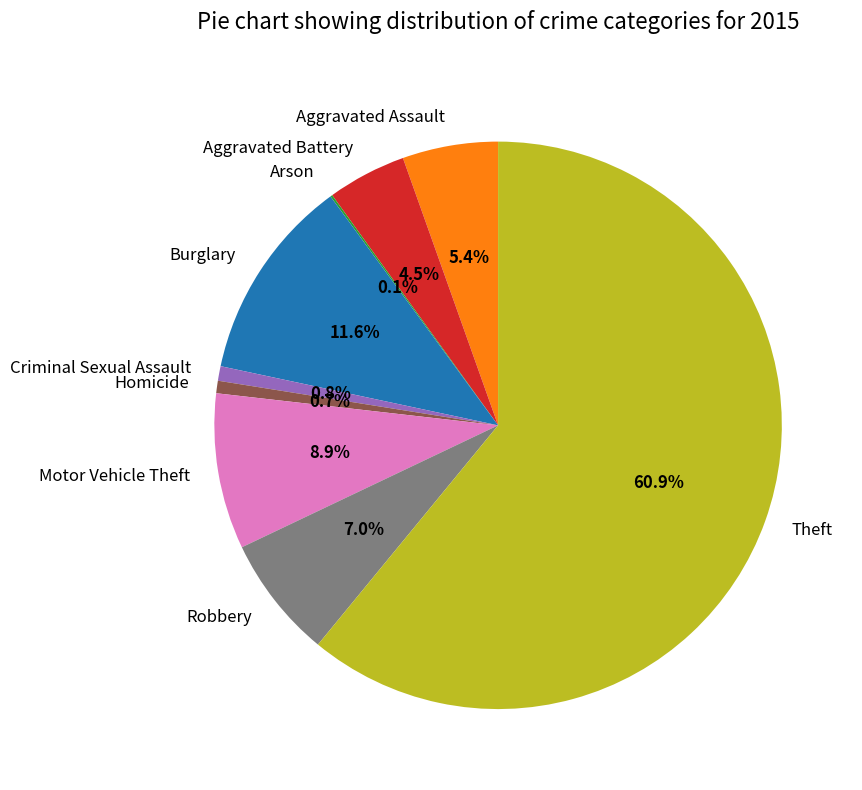

Which slice represents more than half of the pie?

Theft